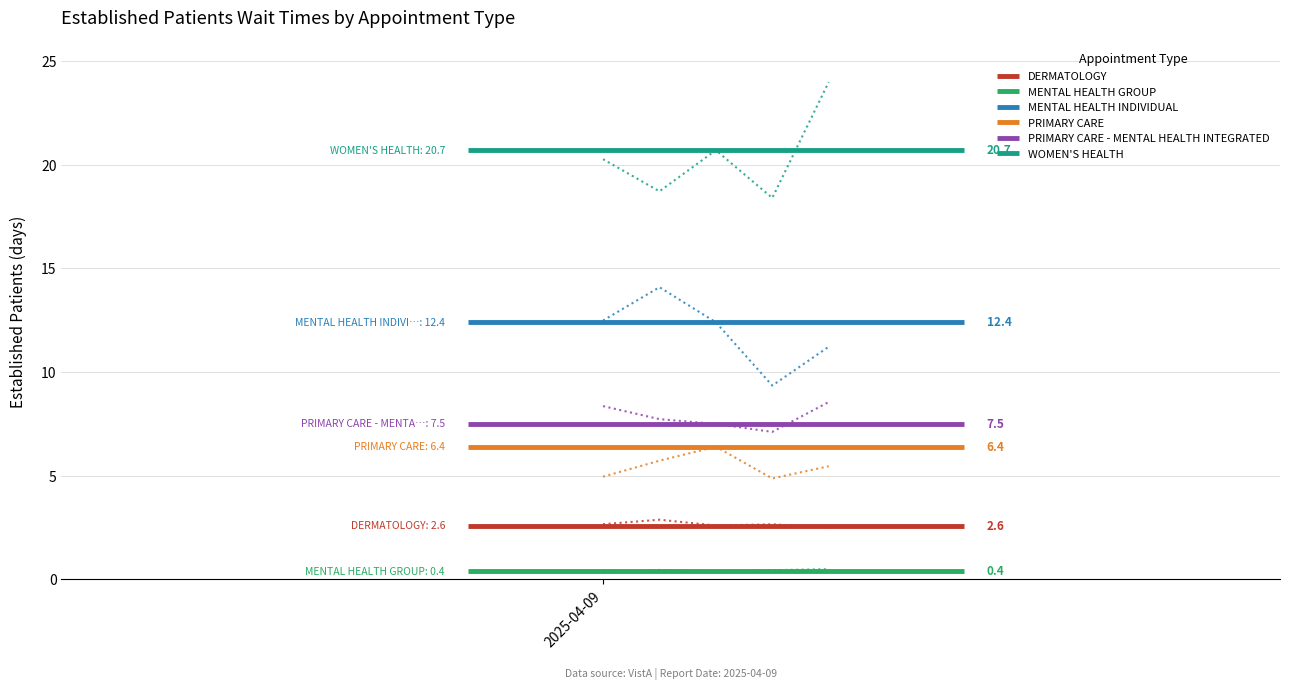

Rank the series at 2025-04-09 from highest to lowest value.

WOMEN'S HEALTH, MENTAL HEALTH INDIVIDUAL, PRIMARY CARE - MENTAL HEALTH INTEGRATED, PRIMARY CARE, DERMATOLOGY, MENTAL HEALTH GROUP